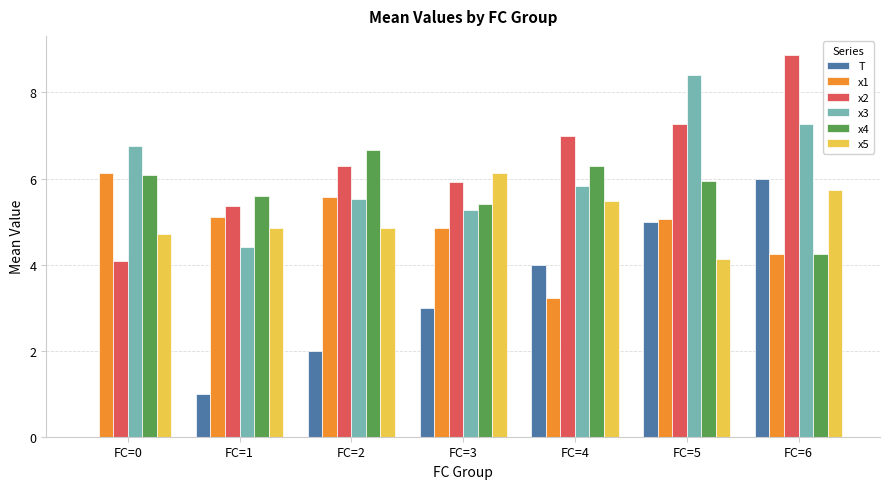

What is the sum of all x5 values?

35.9